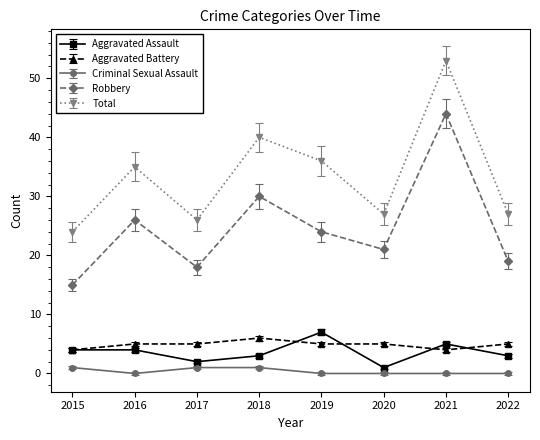

What value does the Aggravated Battery series have at 2016?

5